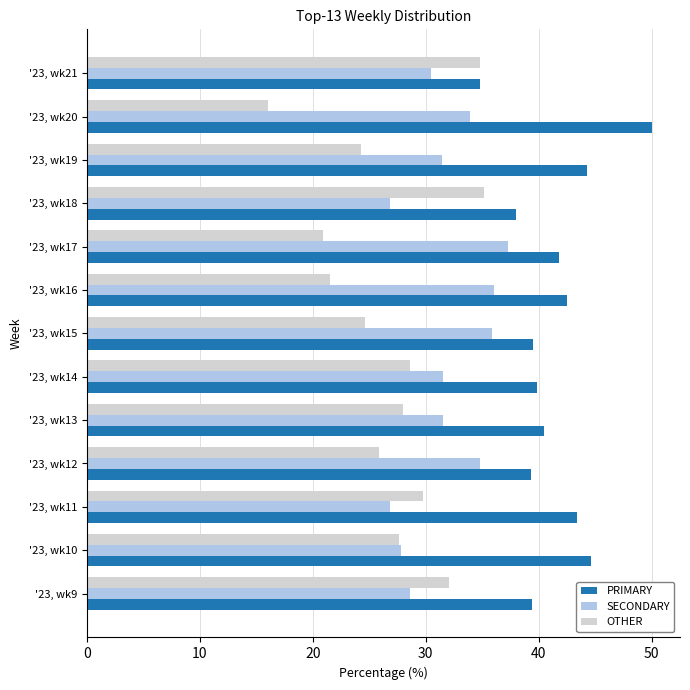

Which category has the lowest value across all series?

'23, wk20